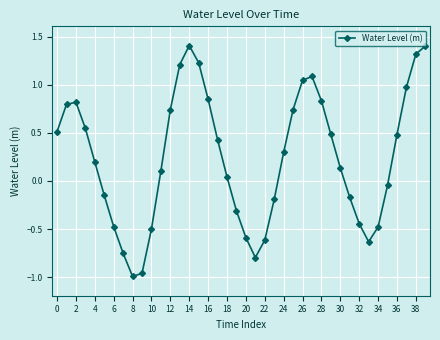

What is the value of the 25th point from the left?

0.3